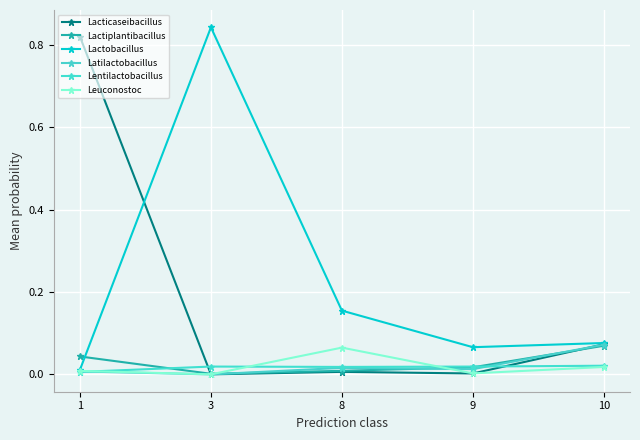

How many data points does each series have?

5